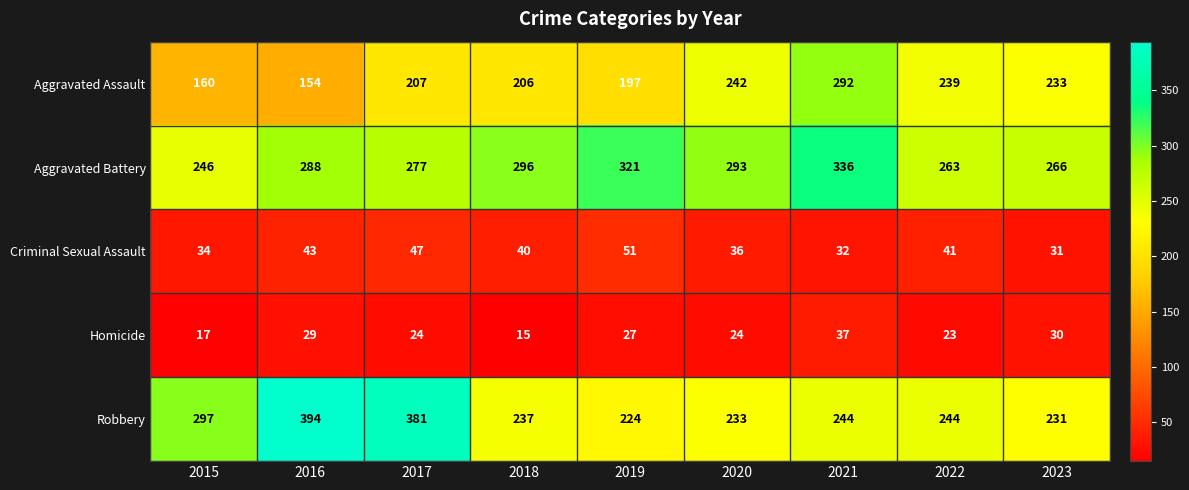

Which series has the largest total across all categories?

Aggravated Battery